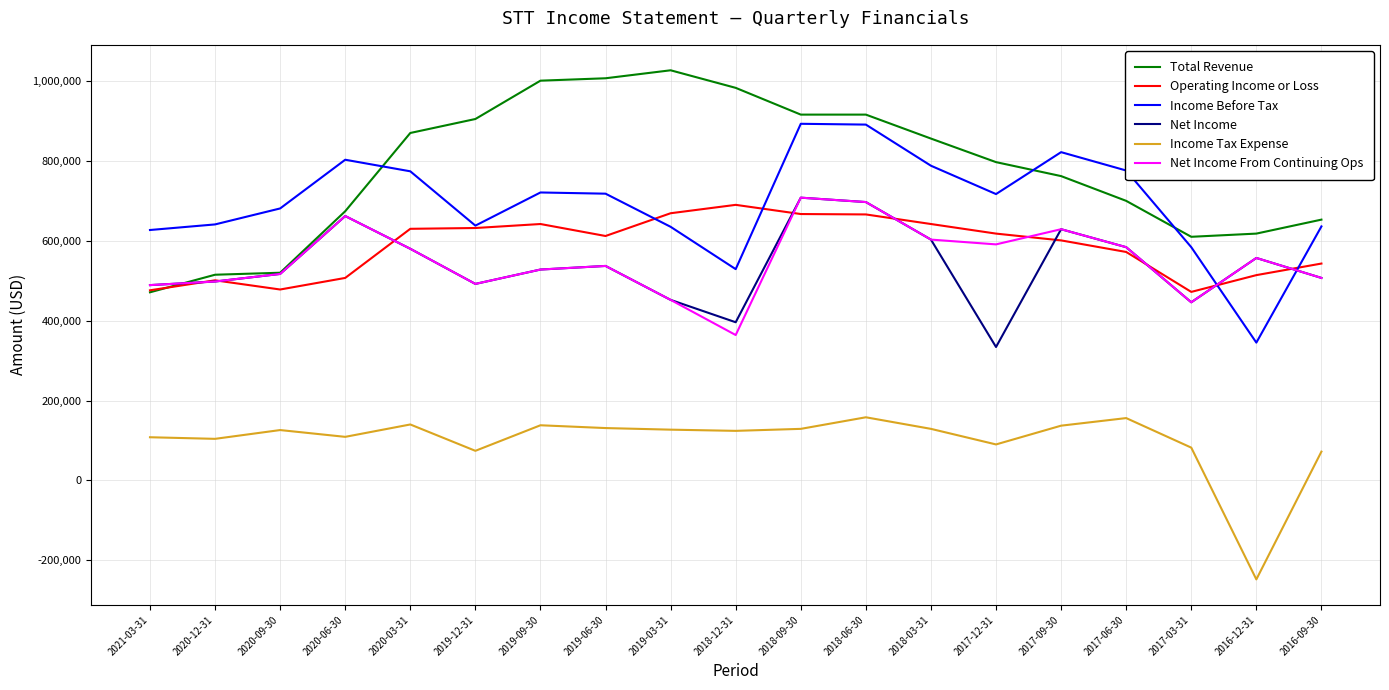

Between which two adjacent categories do Operating Income or Loss and Total Revenue first intersect?

2021-03-31 and 2020-12-31